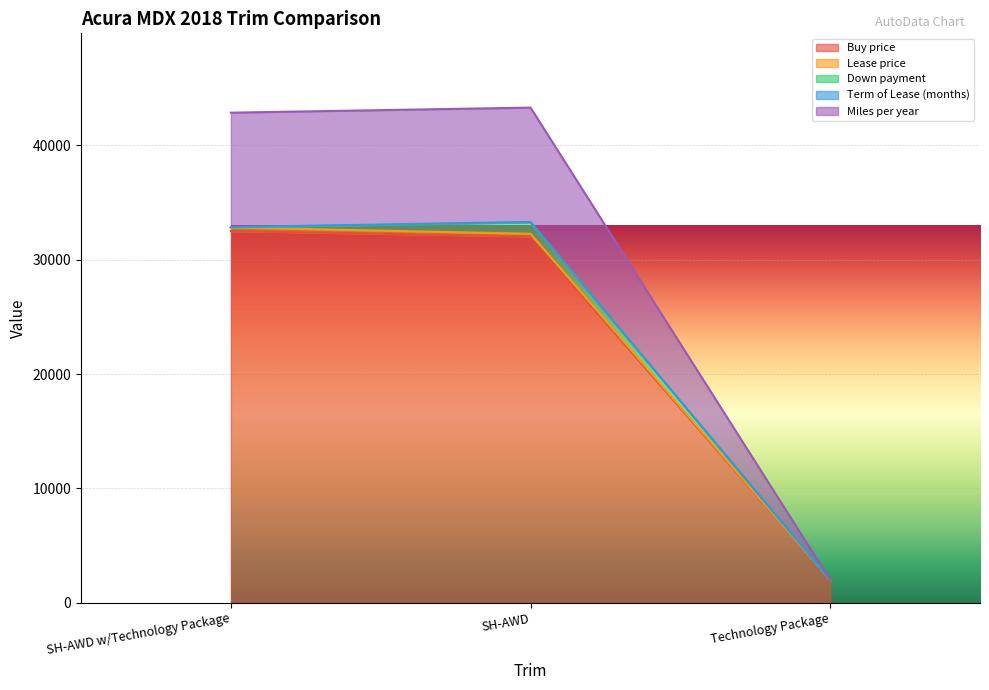

What is the highest value of the Buy price series?

32500